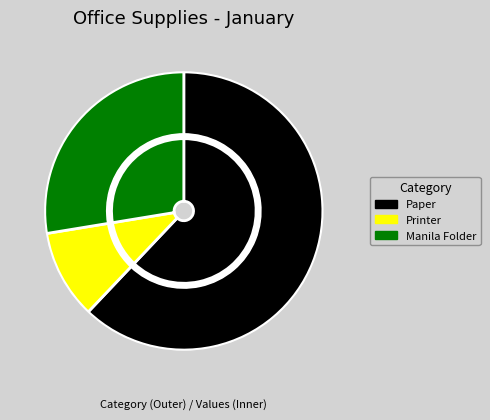

To the nearest percent, what portion does Paper represent?

62%